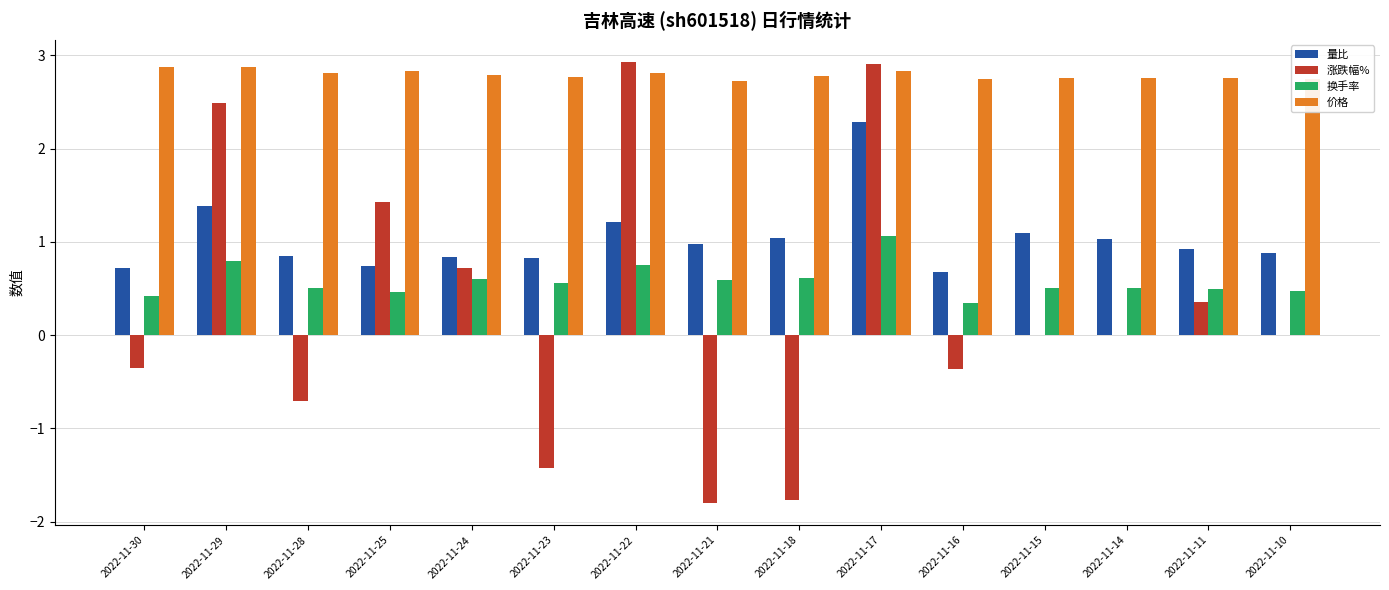

At which label does 换手率 reach its peak?

2022-11-17